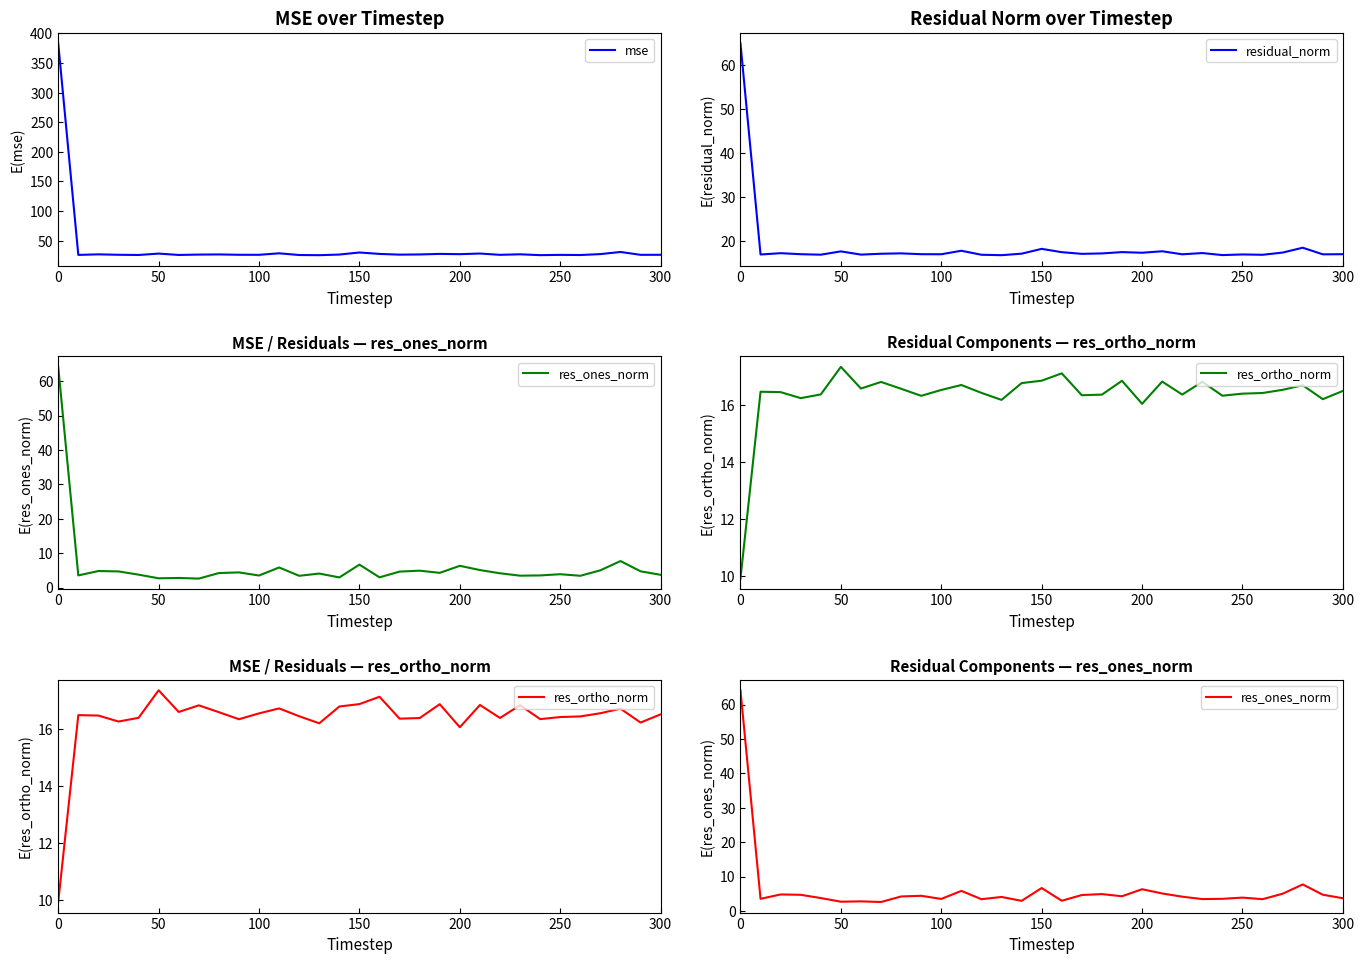

What is the lowest value of the mse series?

25.3